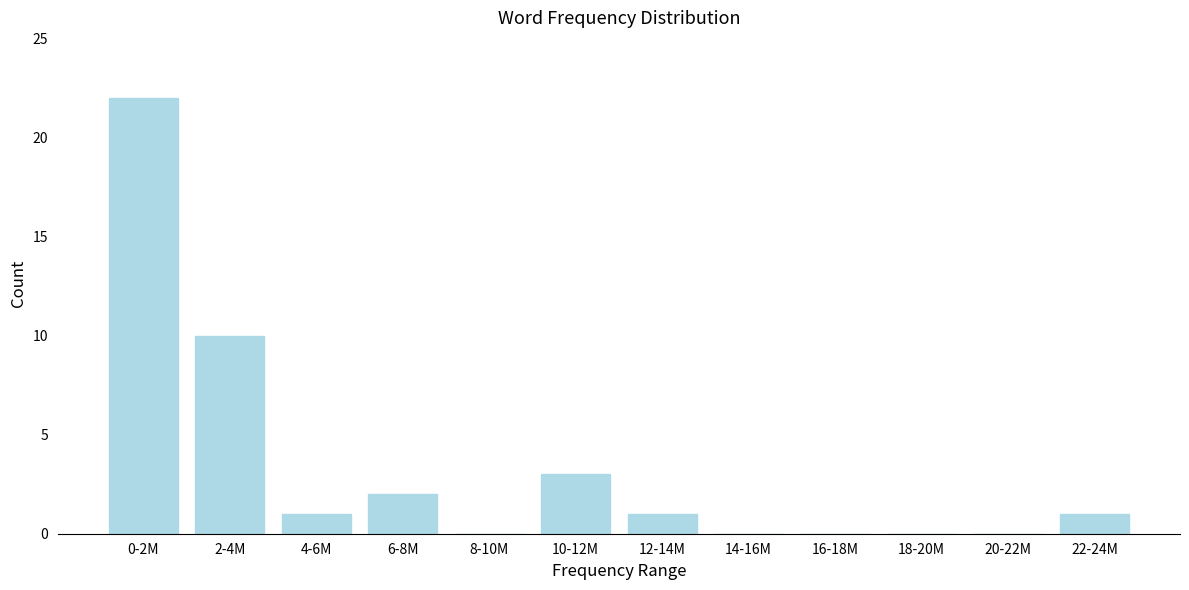

Reading left to right, list all the values displayed in this chart.

0-2M=22	2-4M=10	4-6M=1	6-8M=2	8-10M=0	10-12M=3	12-14M=1	14-16M=0	16-18M=0	18-20M=0	20-22M=0	22-24M=1